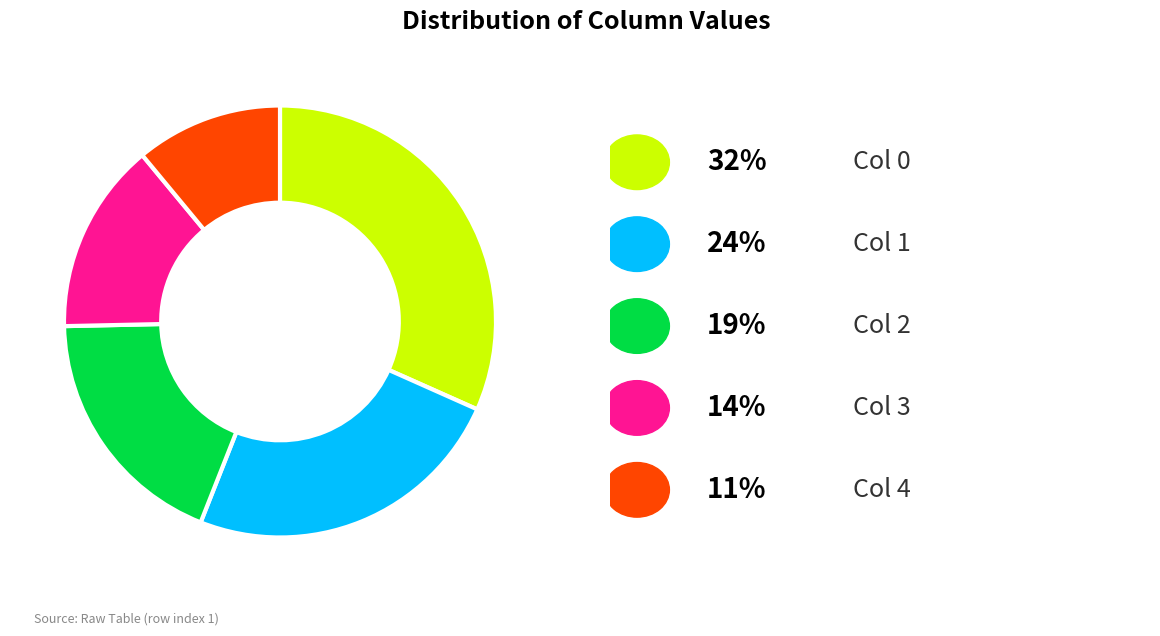

Does any single category account for the majority?

No